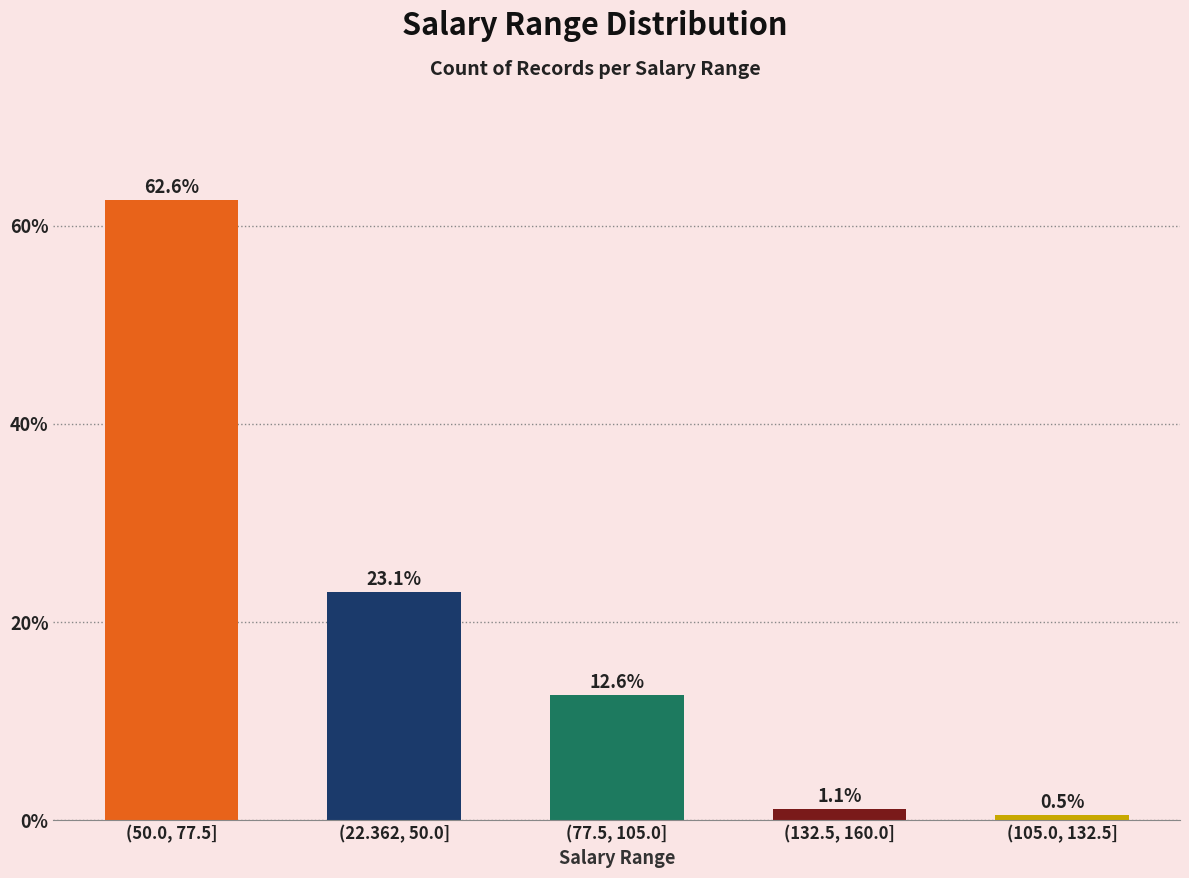

What is the maximum value shown in the chart?

62.6